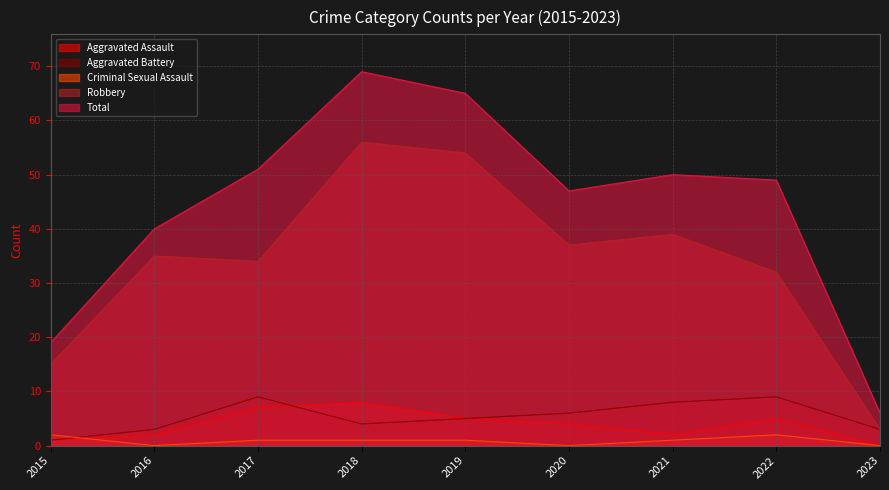

Where is the first local minimum for Robbery?

2017